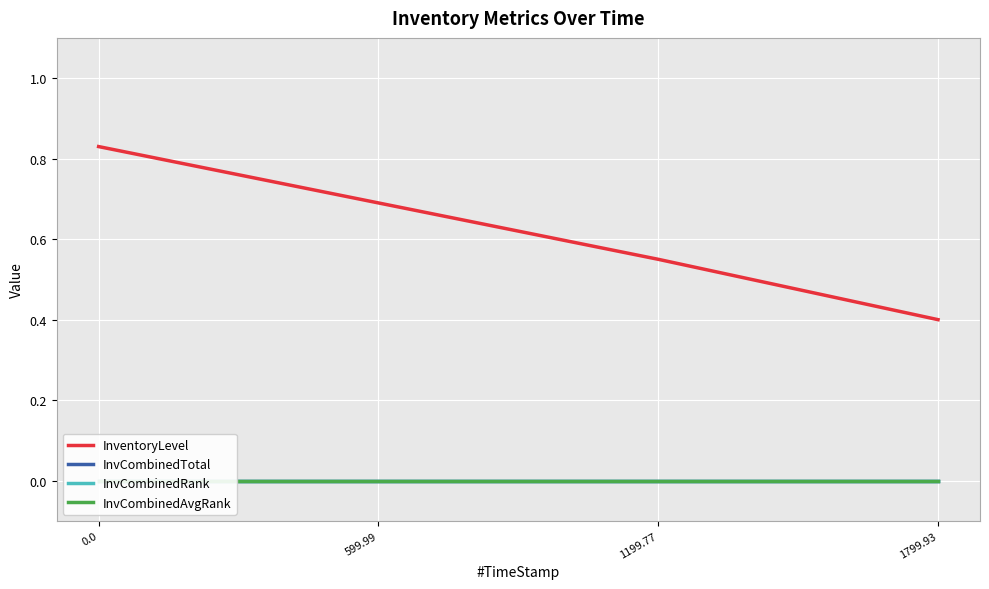

Does the chart display data point markers on the line(s)?

No